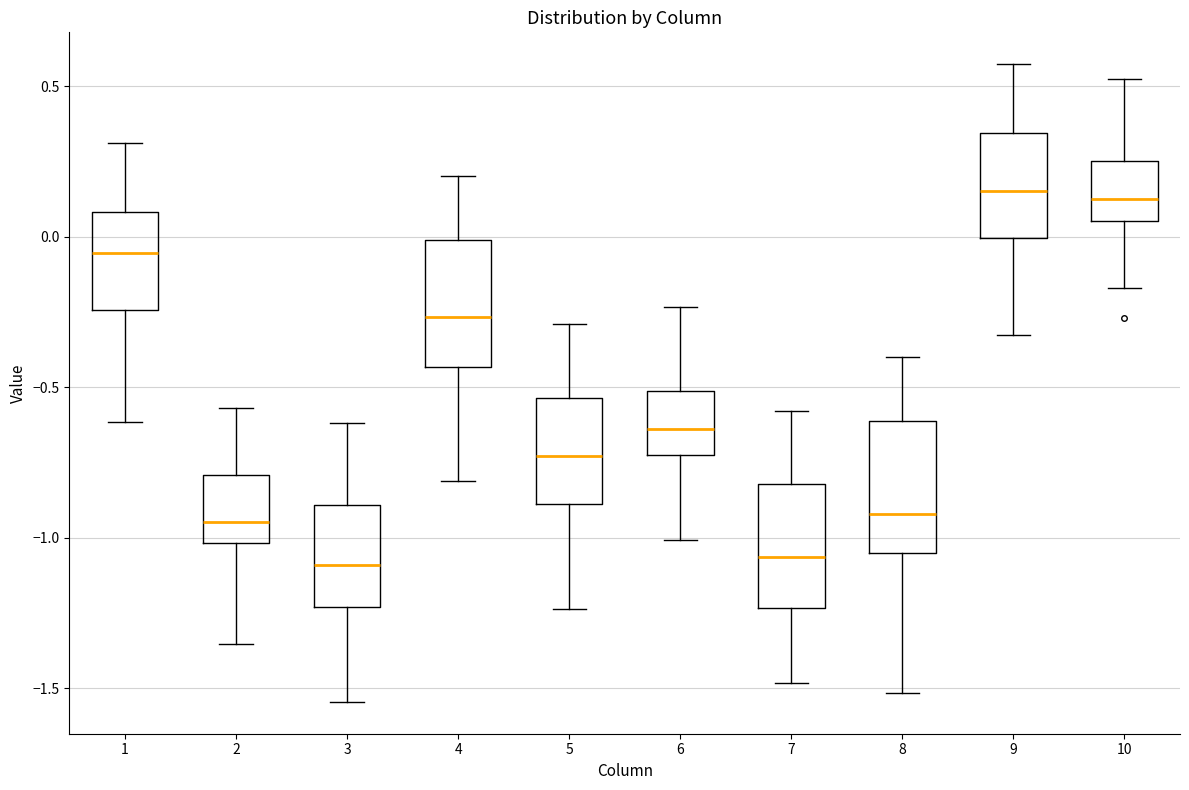

Reading left to right, read every box against the y-axis: the position of its median line, the range the box covers, and the ends of its whiskers. The values are not printed on the chart, so give them approximately, as read against the axis.

1: median -0.05, box -0.25 to 0.10, whiskers -0.60 to 0.30
2: median -0.95, box -1.00 to -0.80, whiskers -1.35 to -0.55
3: median -1.10, box -1.25 to -0.90, whiskers -1.55 to -0.60
4: median -0.25, box -0.45 to 0.00, whiskers -0.80 to 0.20
5: median -0.75, box -0.90 to -0.55, whiskers -1.25 to -0.30
6: median -0.65, box -0.75 to -0.50, whiskers -1.00 to -0.25
7: median -1.05, box -1.25 to -0.80, whiskers -1.50 to -0.60
8: median -0.90, box -1.05 to -0.60, whiskers -1.50 to -0.40
9: median 0.15, box 0.00 to 0.35, whiskers -0.35 to 0.55
10: median 0.10, box 0.05 to 0.25, whiskers -0.15 to 0.50